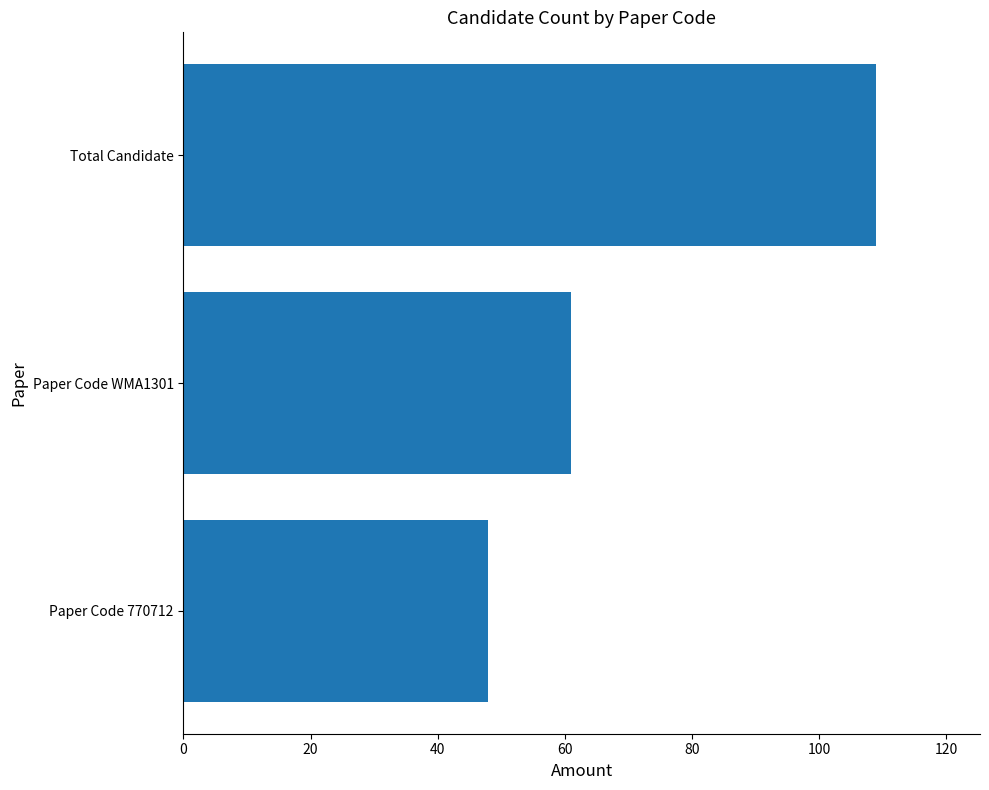

What is the change in value from Paper Code WMA1301 to Total Candidate?

+48